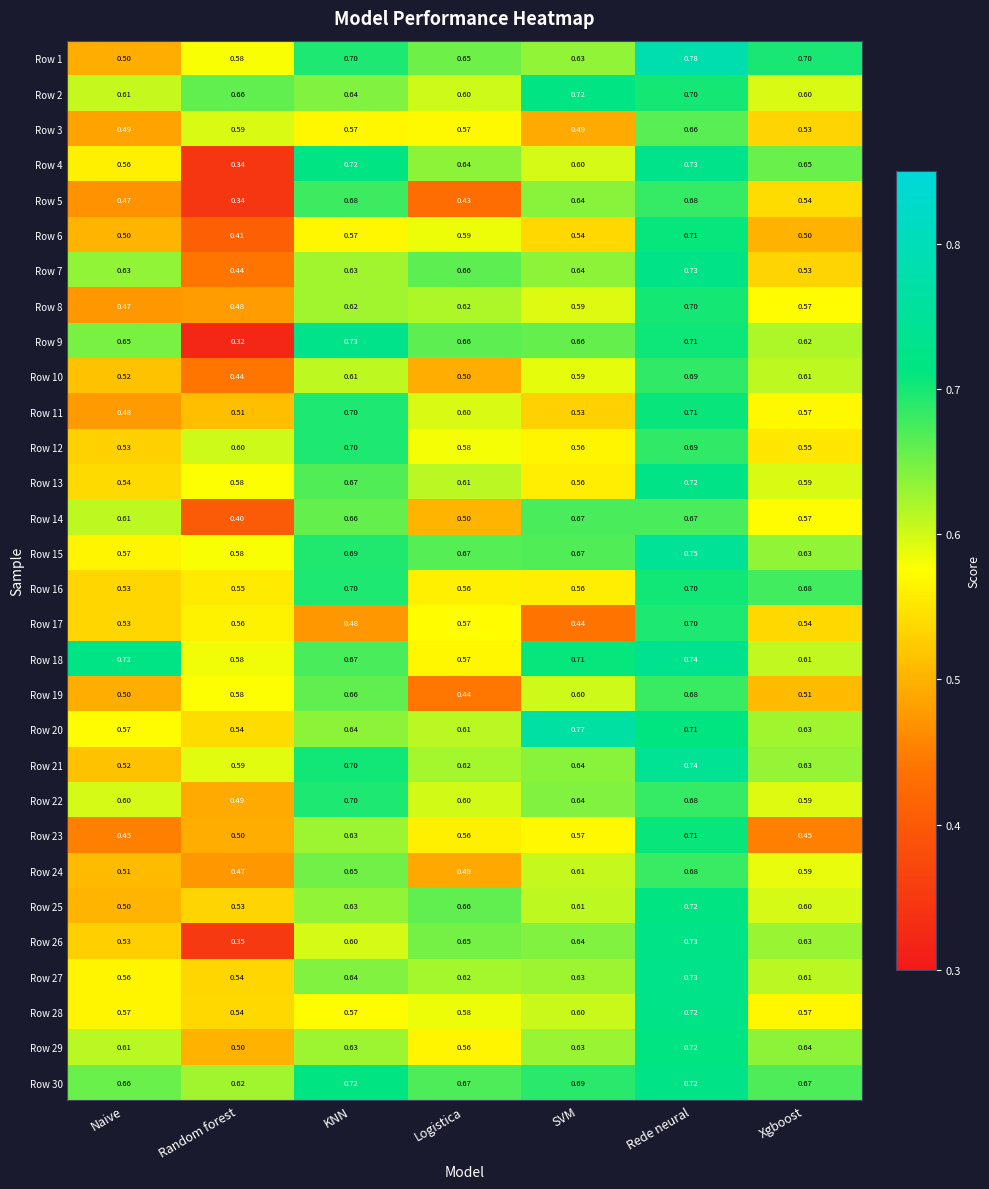

At which label is Row 20 closest to 0?

Random forest